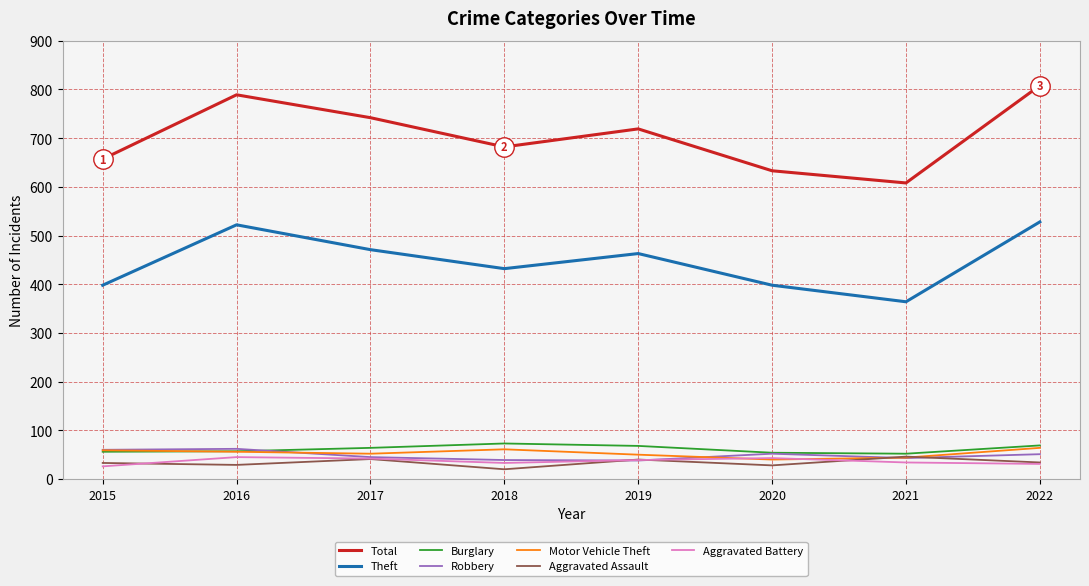

What is the total value across all series at 2016?

1560